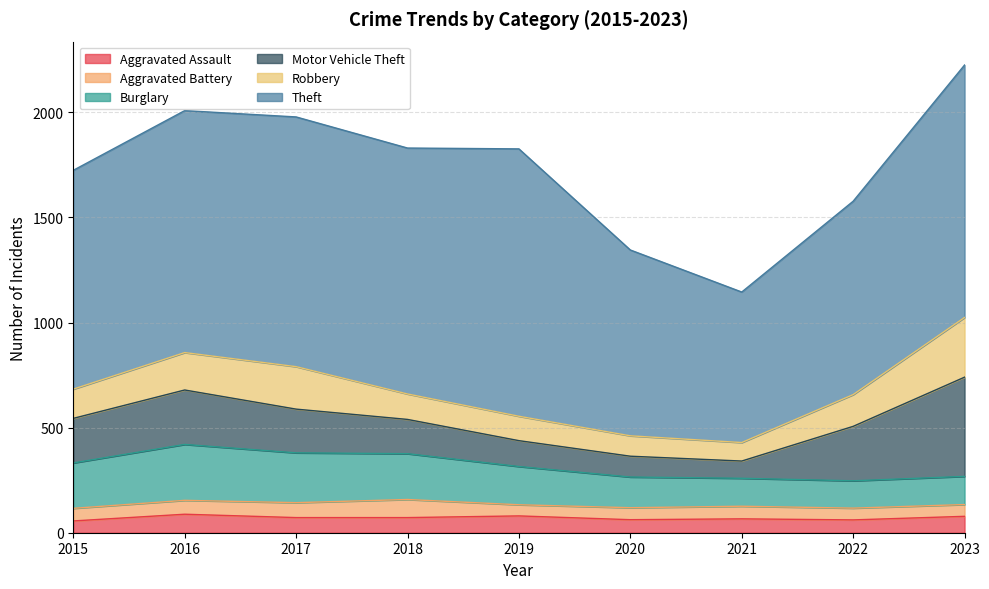

What is the minimum value for Theft?

716